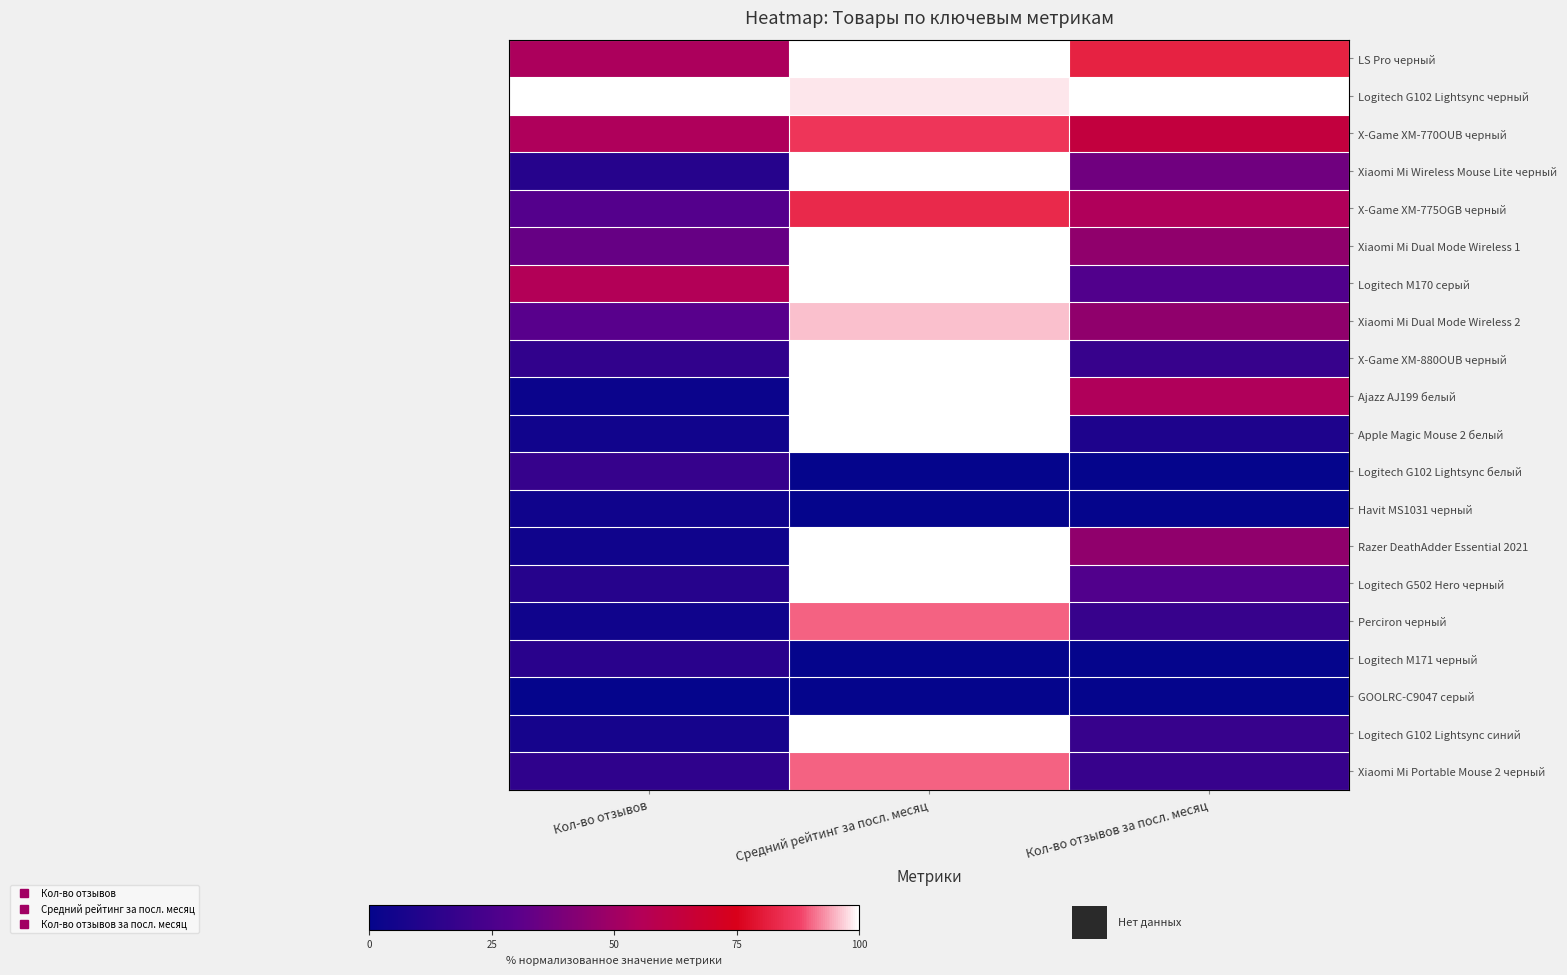

What is the spread (max minus min) of values at Кол-во отзывов за посл. месяц?

1.0